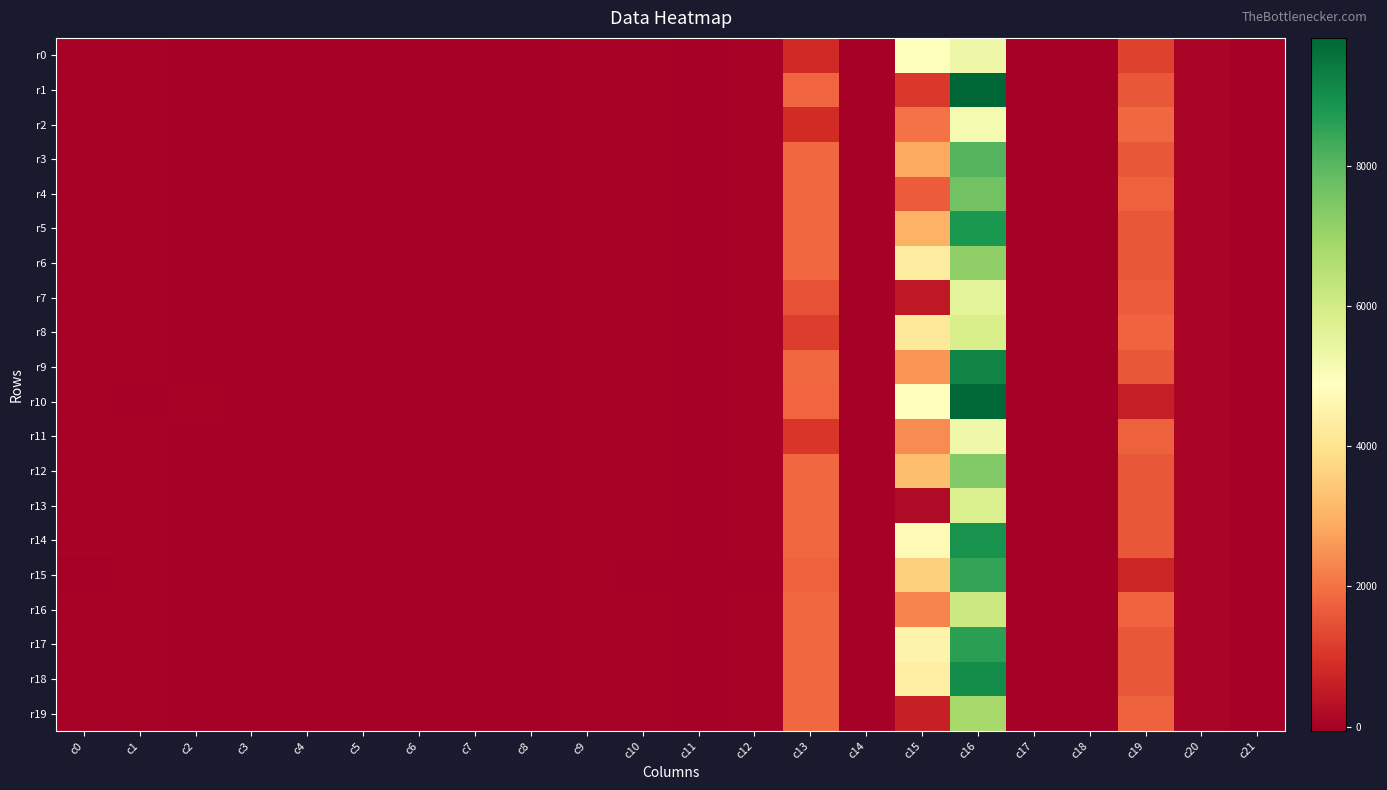

Between c6 and c4, which is larger?

c4